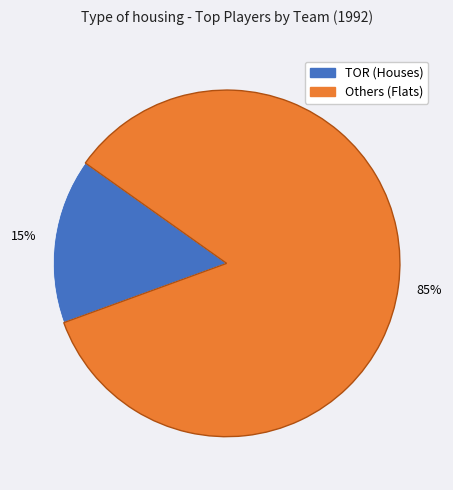

How many segments does this pie chart have?

2